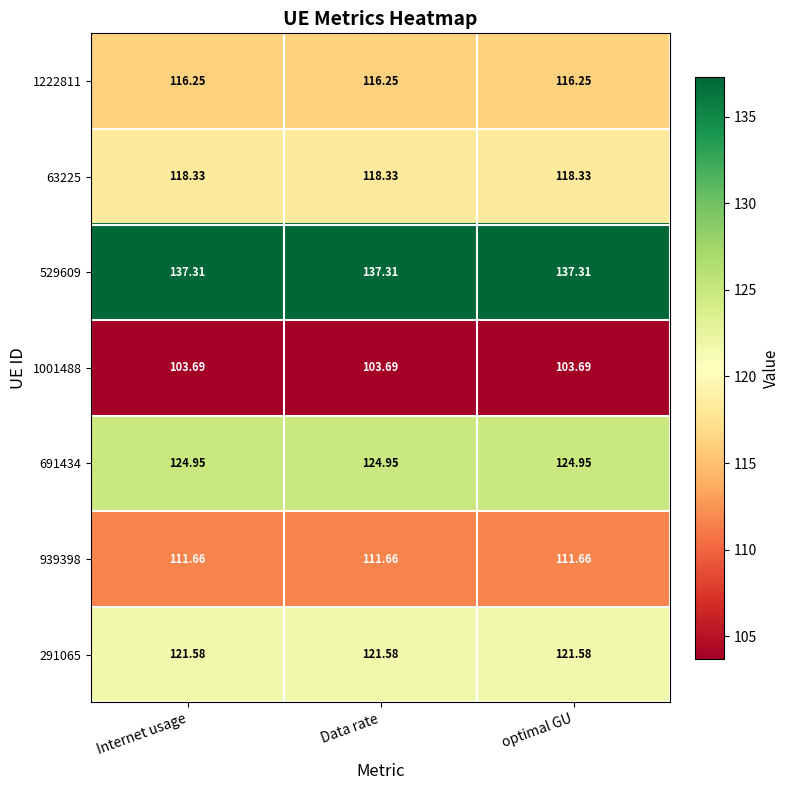

Rank the series at Data rate from lowest to highest value.

1001488, 939398, 1222811, 63225, 291065, 691434, 529609